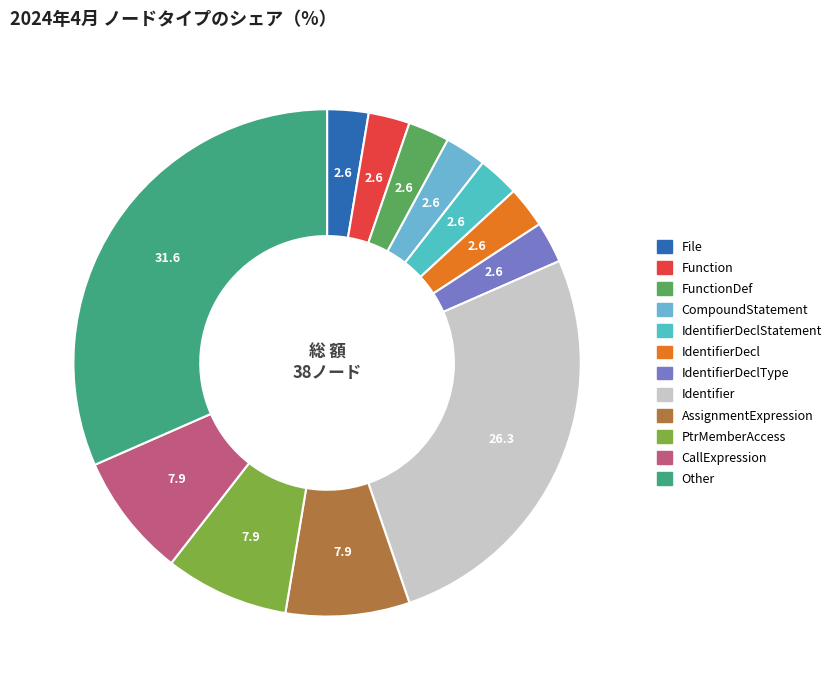

Count the number of slices in the pie.

12